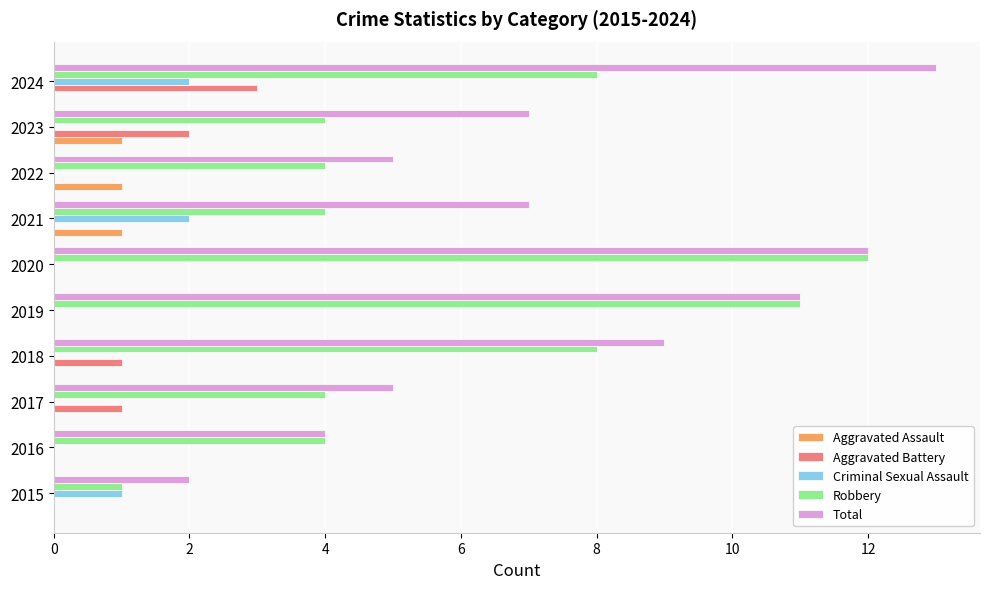

How many distinct data groups are displayed?

5